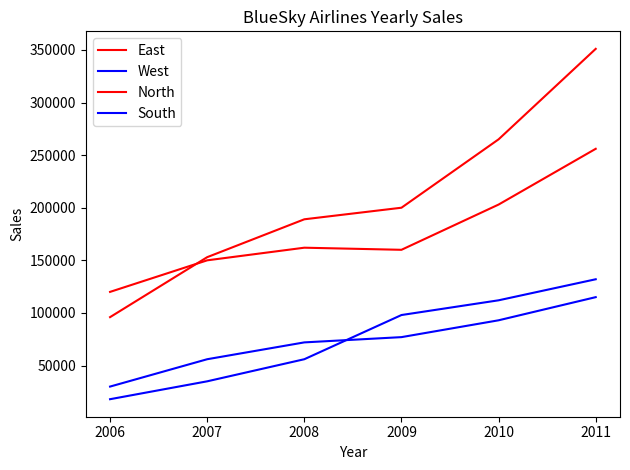

Does the chart have visible grid lines?

No